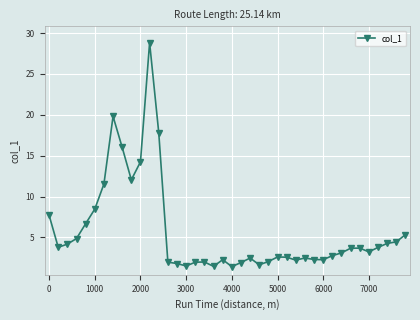

What is the sum of all values?

227.4